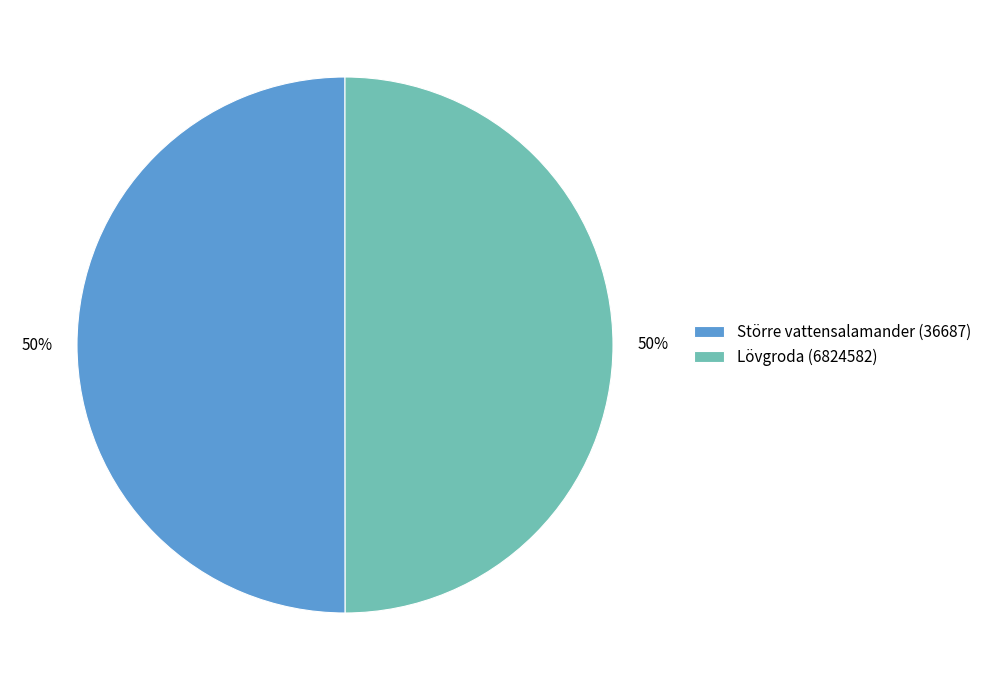

The Lövgroda (6824582) slice represents 63% of the pie. True or false?

False